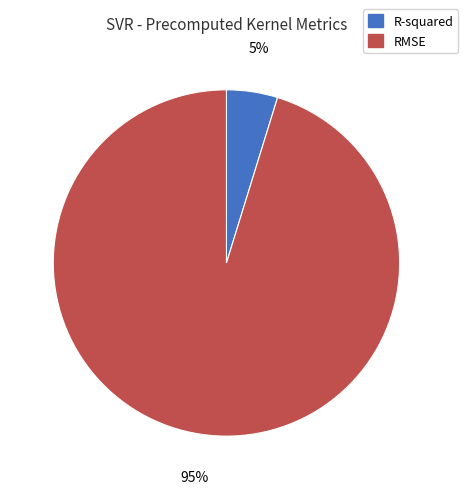

What is the largest slice in the pie chart?

RMSE